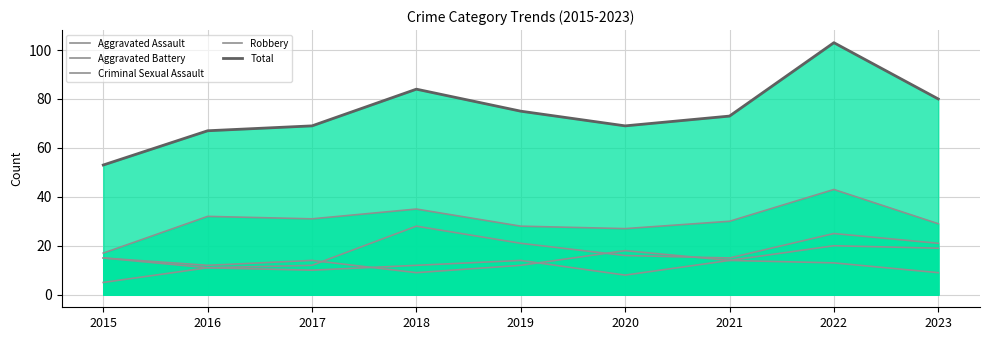

The Aggravated Battery series shows 14 at 2021. True or false?

True